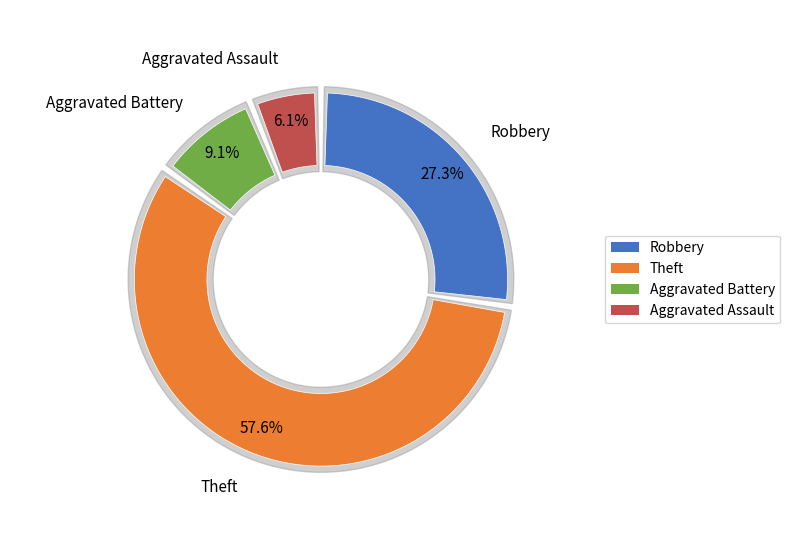

What percentage do Aggravated Assault and Robbery together represent?

33.3%